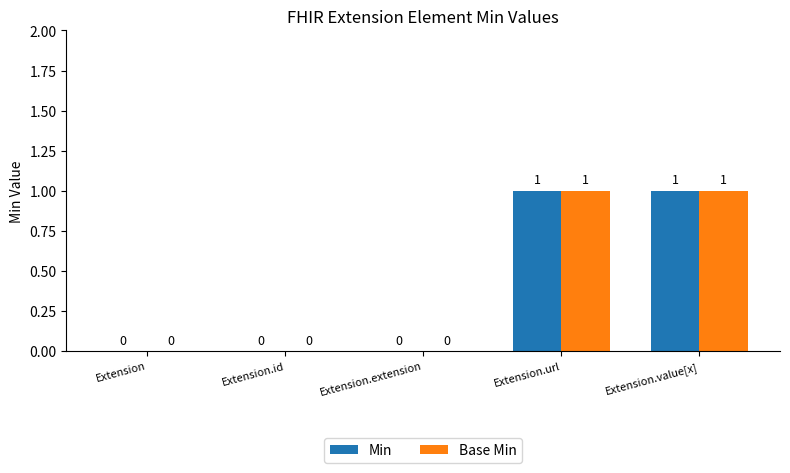

Reading right to left, transcribe all the data shown in this chart.

Min: 1	1	0	0	0
Base Min: 1	1	0	0	0